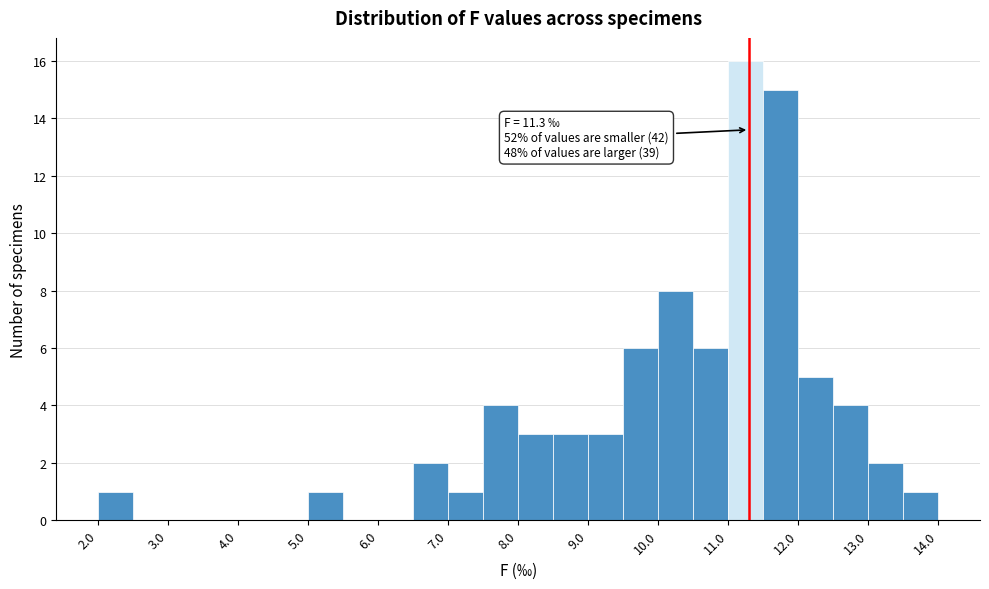

Which range on the x-axis has the tallest bar?

11.0 to 11.5